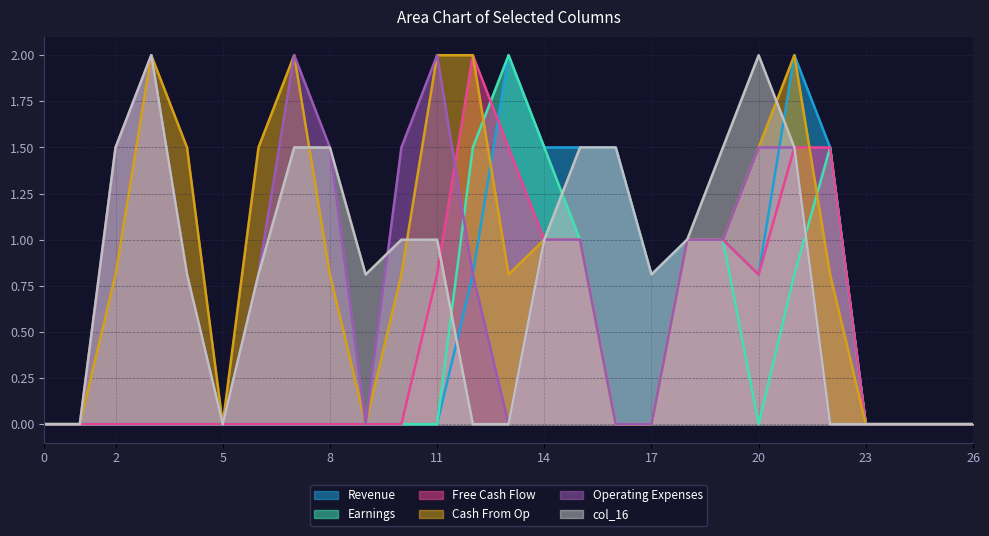

True or false: col_16 has more than 1 interior local peaks.

True